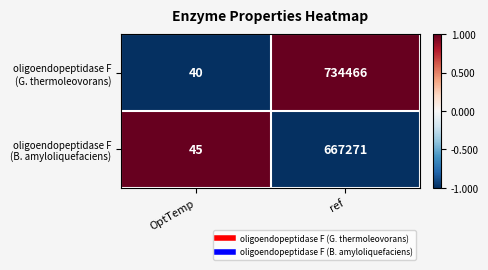

What is the difference between the highest and lowest values at ref?

67195